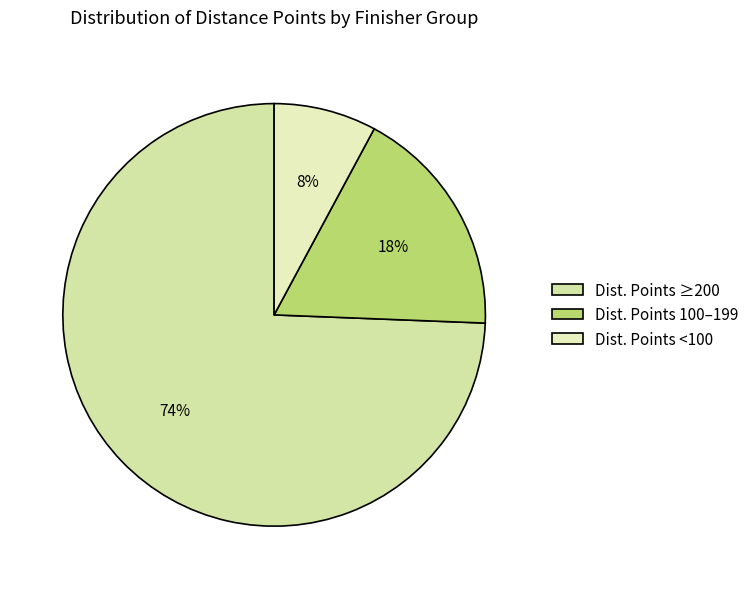

Count the number of slices in the pie.

3